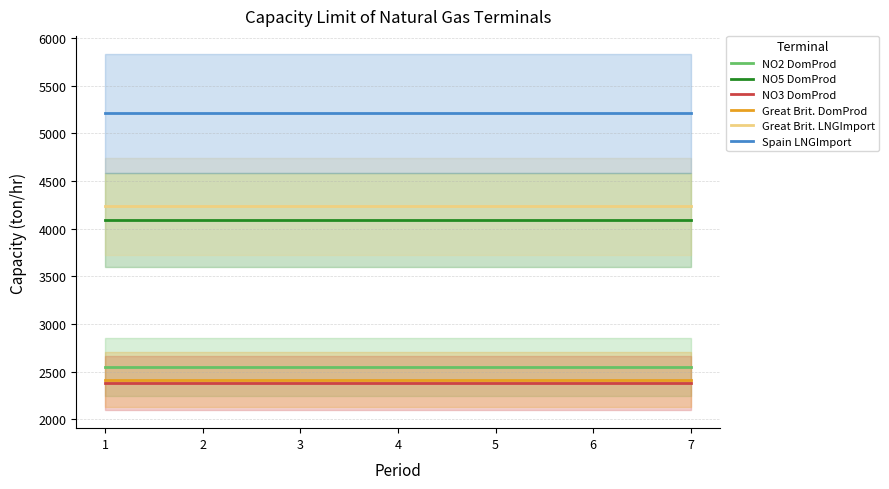

Reading left to right, extract all data points from this chart.

NO2 DomProd: 2550.0	2550.0	2550.0	2550.0	2550.0	2550.0	2550.0
NO5 DomProd: 4094.2	4094.2	4094.2	4094.2	4094.2	4094.2	4094.2
NO3 DomProd: 2380.0	2380.0	2380.0	2380.0	2380.0	2380.0	2380.0
Great Brit. DomProd: 2417.9	2417.9	2417.9	2417.9	2417.9	2417.9	2417.9
Great Brit. LNGImport: 4236.4	4236.4	4236.4	4236.4	4236.4	4236.4	4236.4
Spain LNGImport: 5210.7	5210.7	5210.7	5210.7	5210.7	5210.7	5210.7